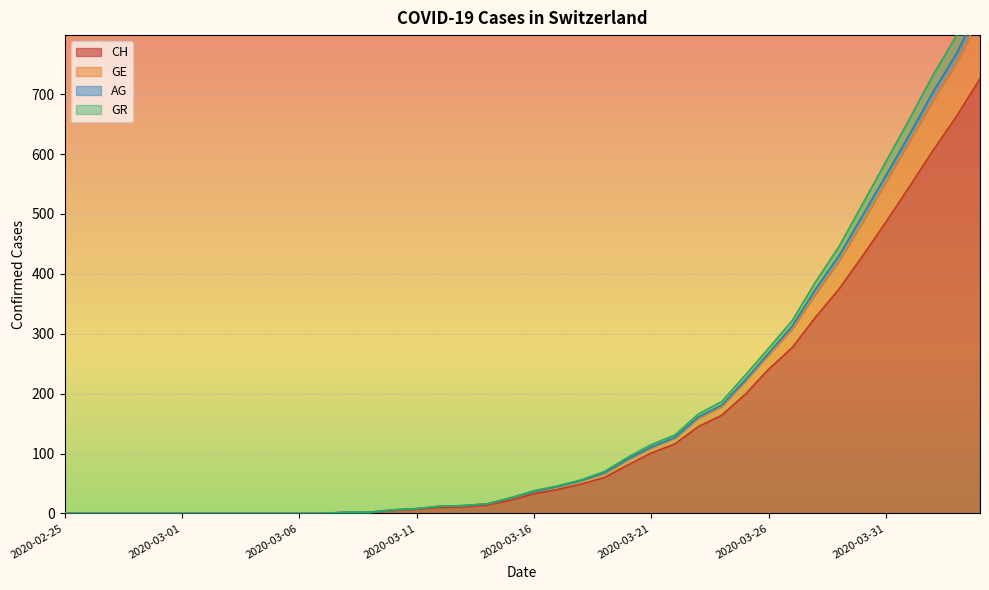

How many values in GE are above zero?

28